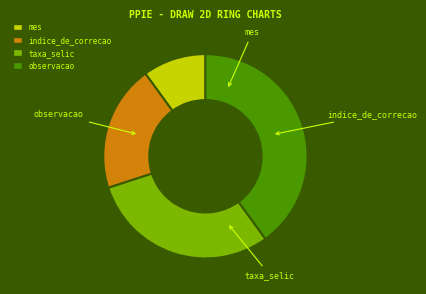

How many slices are in this pie chart?

4